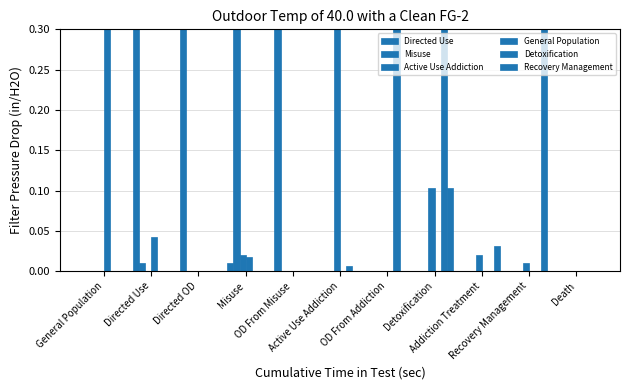

Which series changed the most between OD From Misuse and OD From Addiction?

Directed Use